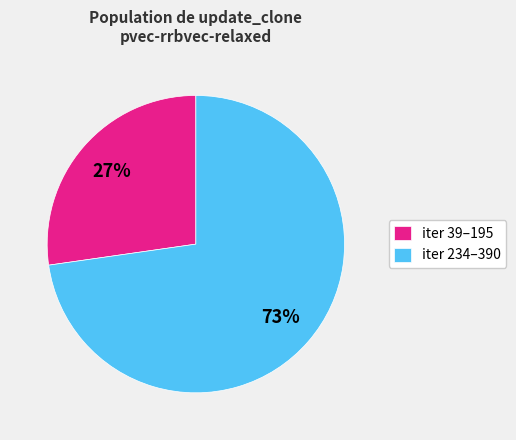

To the nearest percent, what is the average slice percentage?

50%